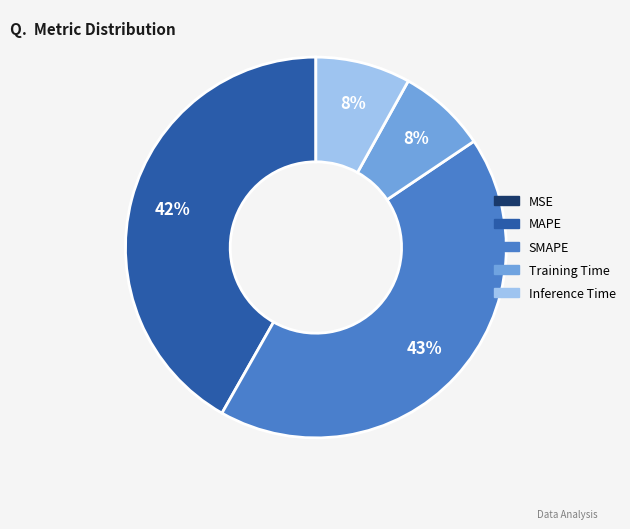

Between MAPE and Inference Time, which is larger?

MAPE